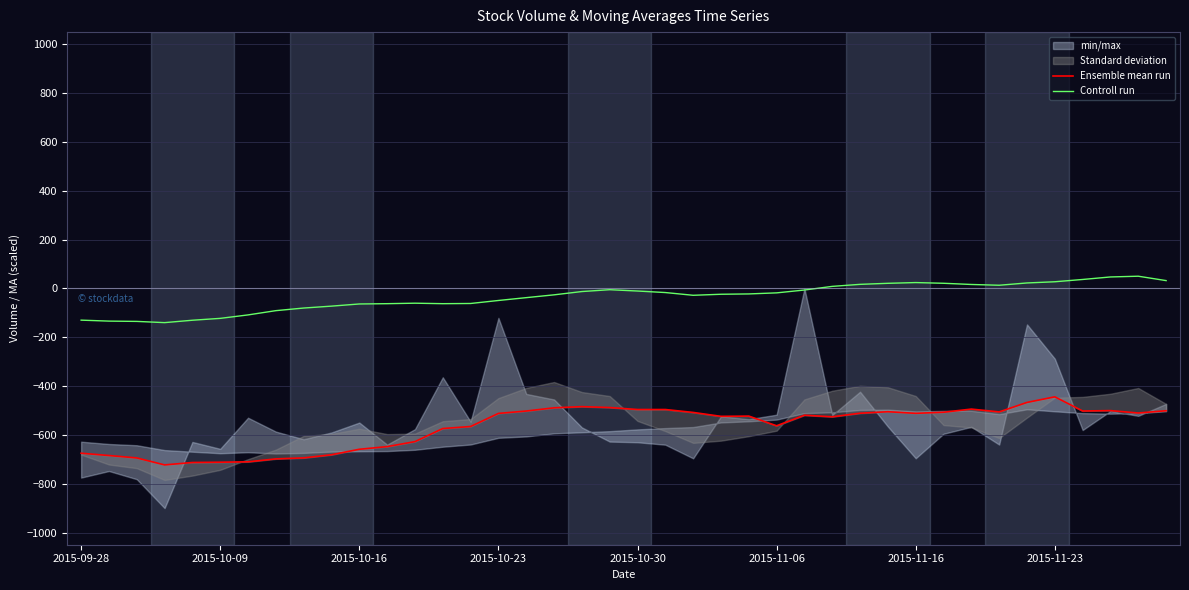

What is the difference between the highest and lowest values at 19?

482.8